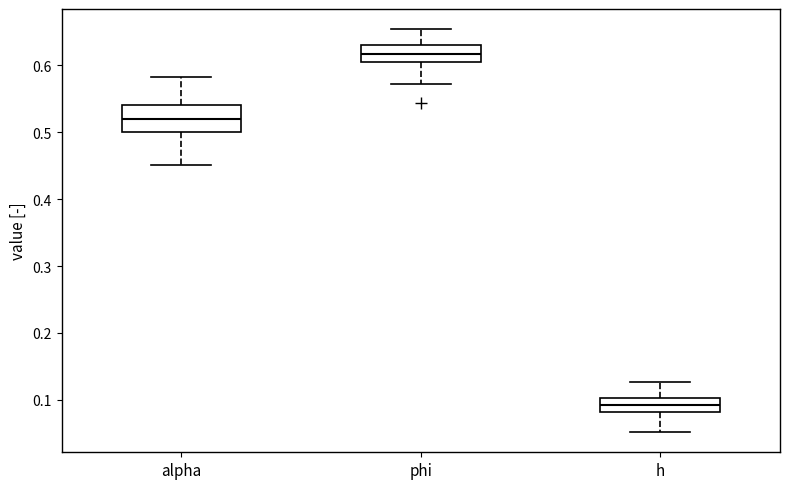

Reading left to right, read every box against the y-axis: the position of its median line, the range the box covers, and the ends of its whiskers. The values are not printed on the chart, so give them approximately, as read against the axis.

alpha: median 0.52, box 0.50 to 0.54, whiskers 0.45 to 0.58
phi: median 0.62, box 0.61 to 0.63, whiskers 0.57 to 0.65
h: median 0.09, box 0.08 to 0.10, whiskers 0.05 to 0.13